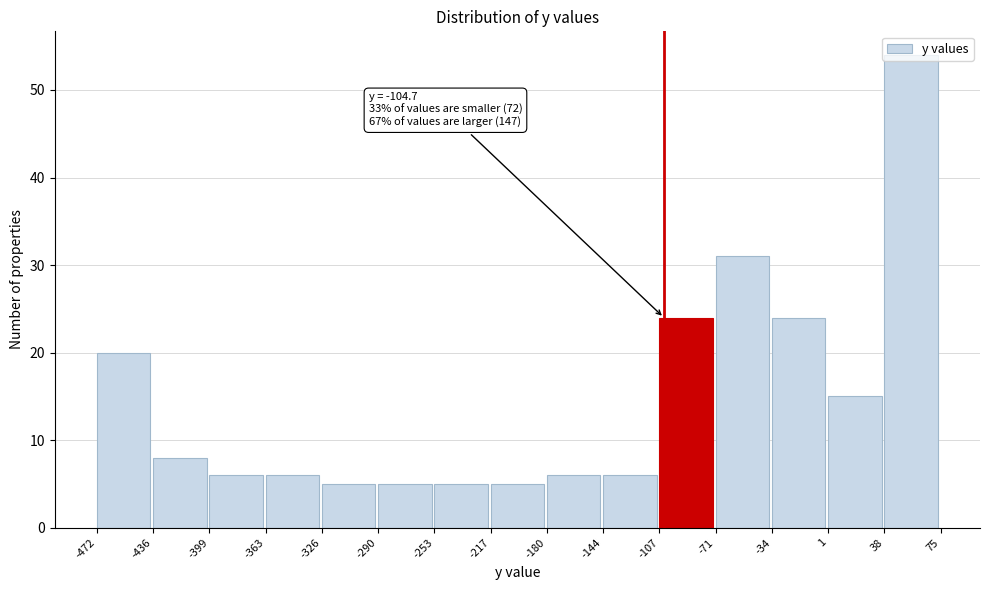

Over which range of the x-axis is the bar tallest?

38 to 75